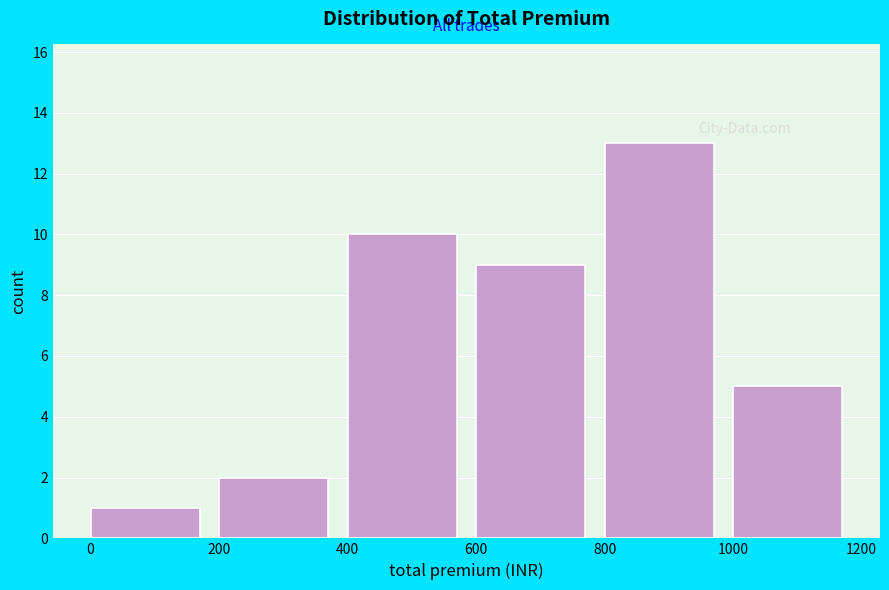

What is the height of the bar covering 1000 to 1200 on the x-axis? The values are not printed on the chart, so give them approximately, as read against the axis.

5